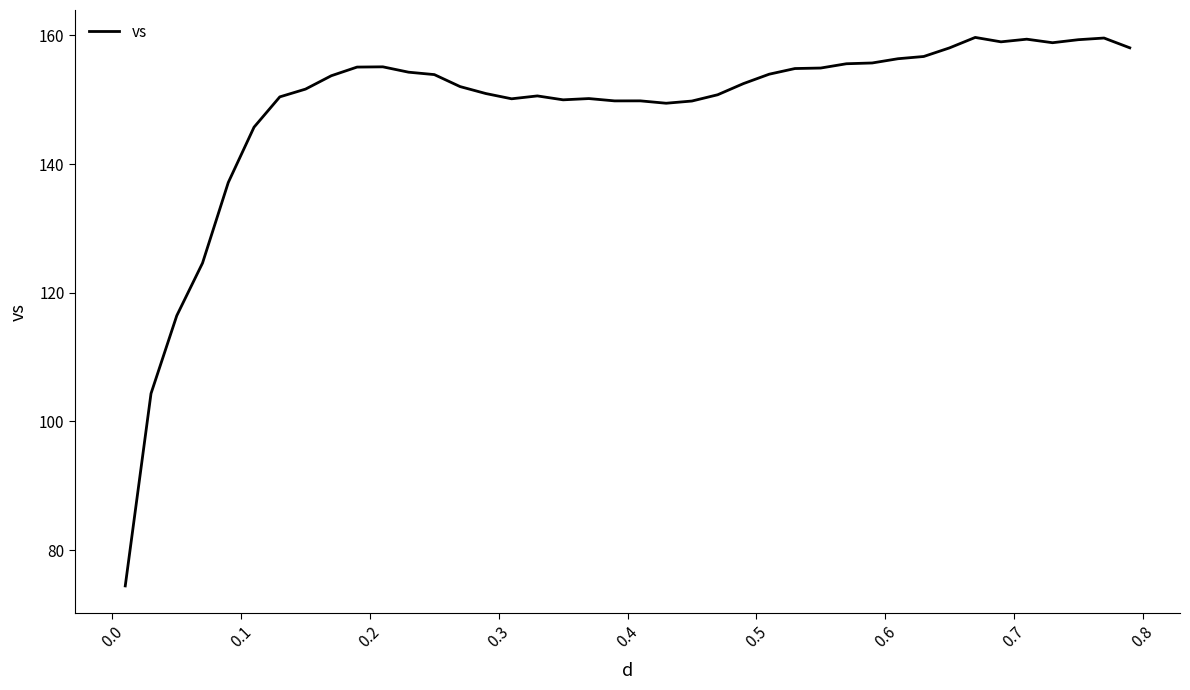

What is the greatest value displayed?

159.7